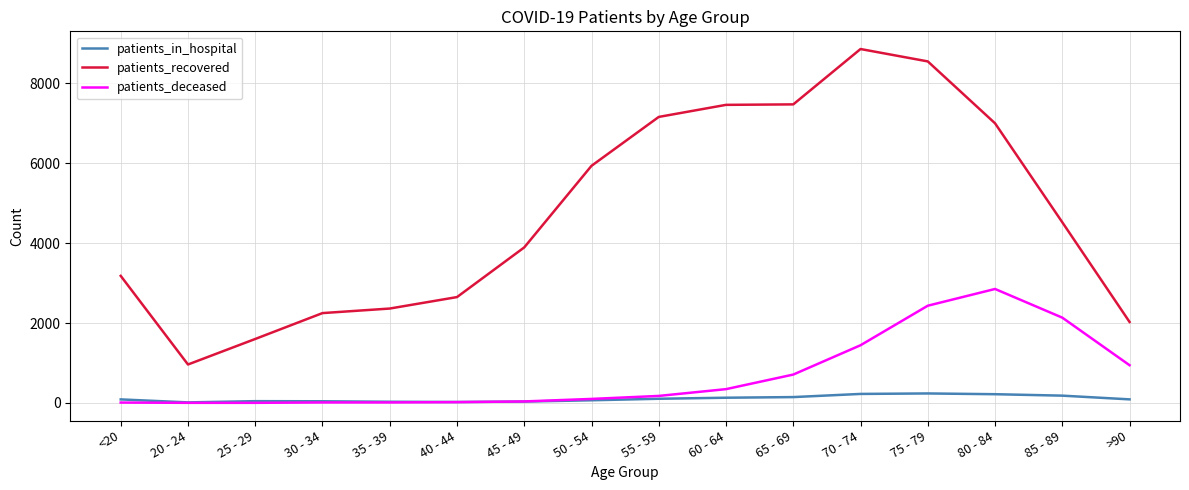

Which series has the widest spread of values?

patients_recovered